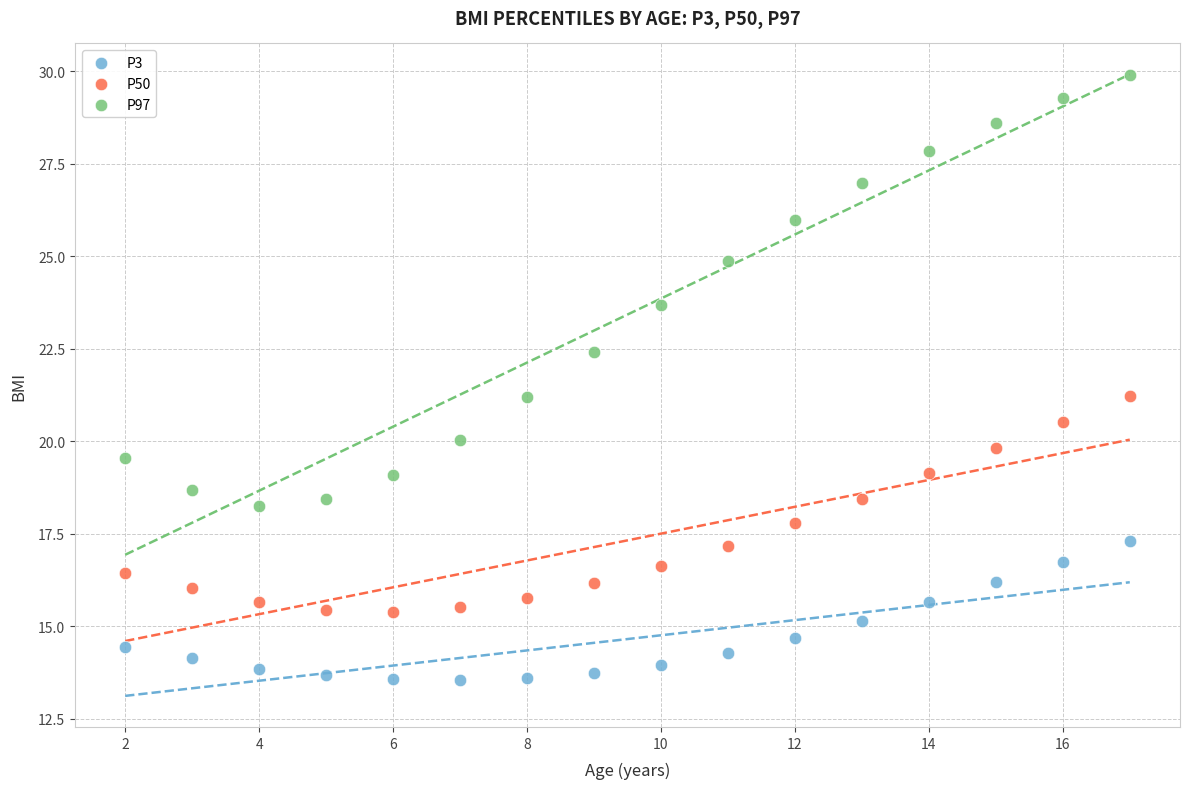

Which series reaches the minimum Y coordinate?

P3